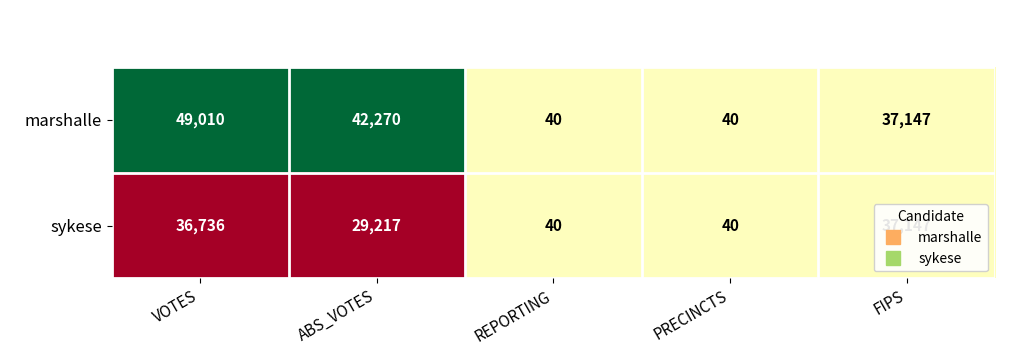

Is it true that marshalle equals 13 at PRECINCTS?

False